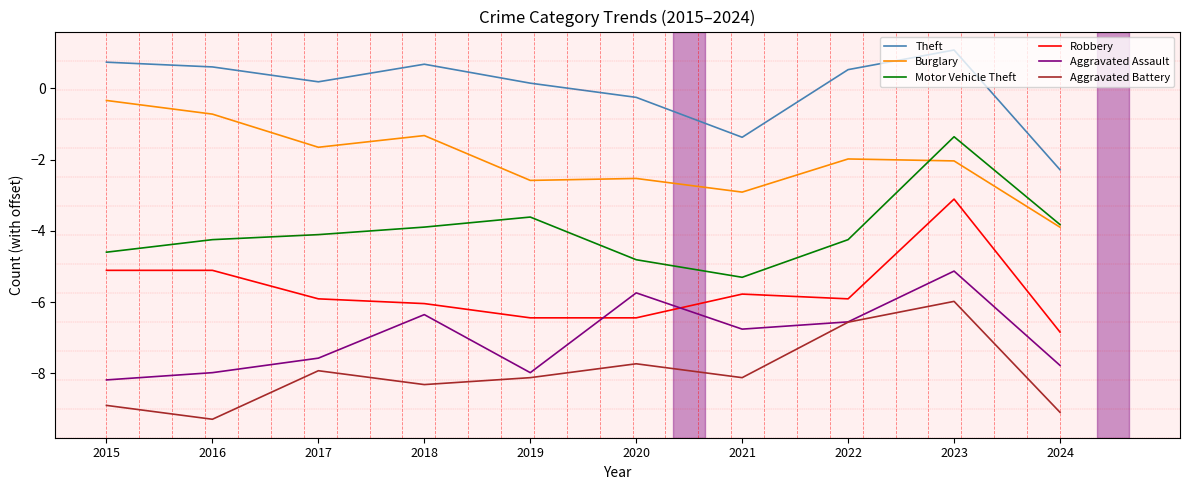

List the series in order of their peak value, highest first.

Theft, Burglary, Motor Vehicle Theft, Robbery, Aggravated Assault, Aggravated Battery